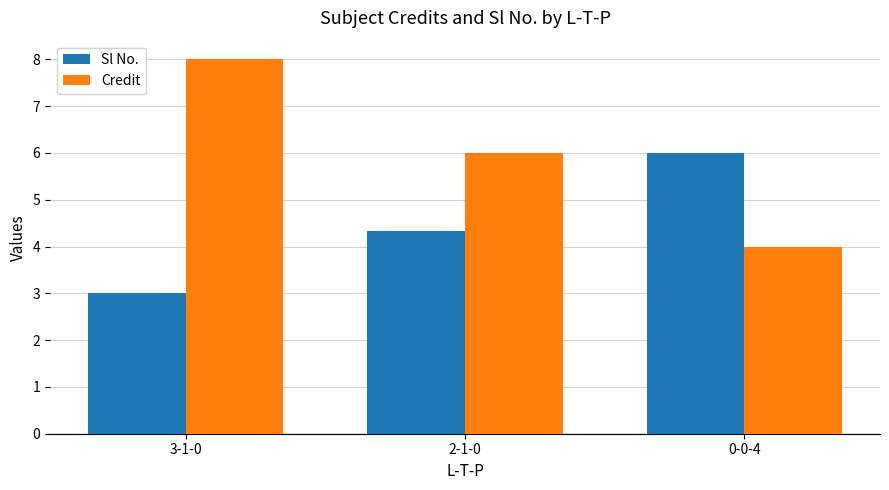

What are all the series names shown in the legend?

Sl No., Credit